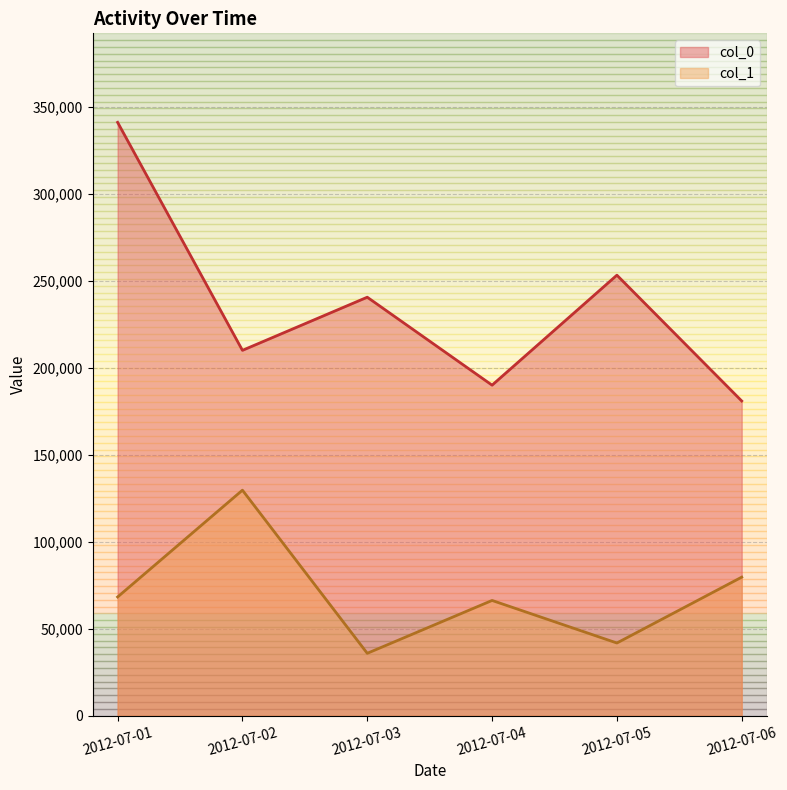

Where is the first local maximum for col_0?

2012-07-03